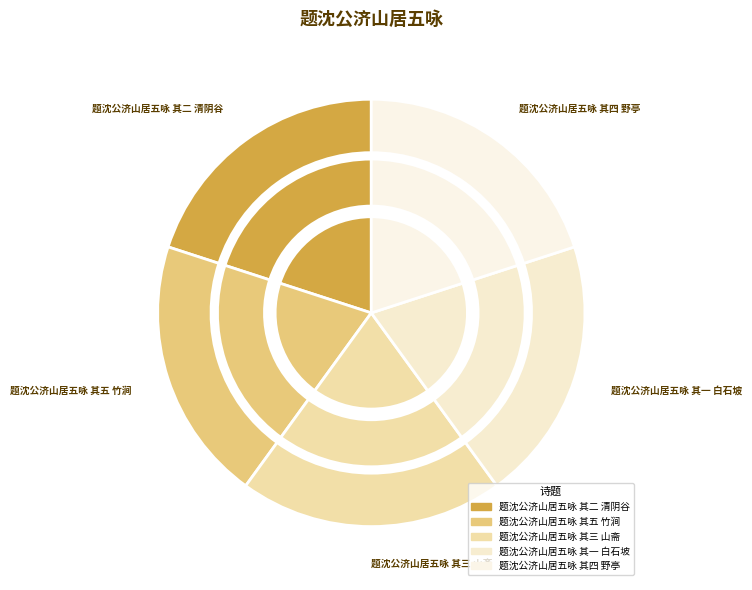

What percentage is the 题沈公济山居五咏 其四 野亭 slice, to the nearest percent?

20%